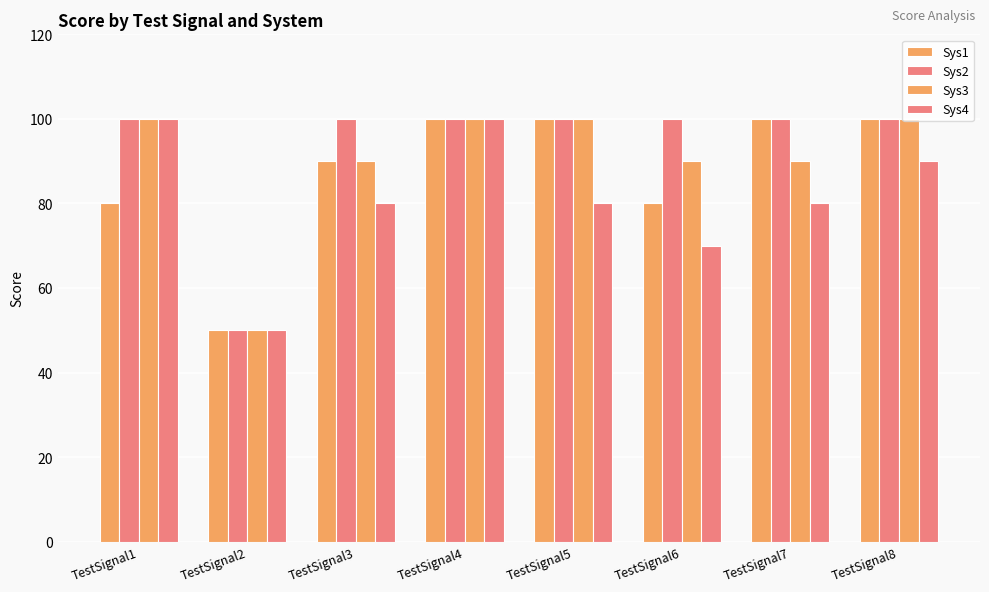

What is the difference between the second highest and minimum values in the Sys1 series?

50